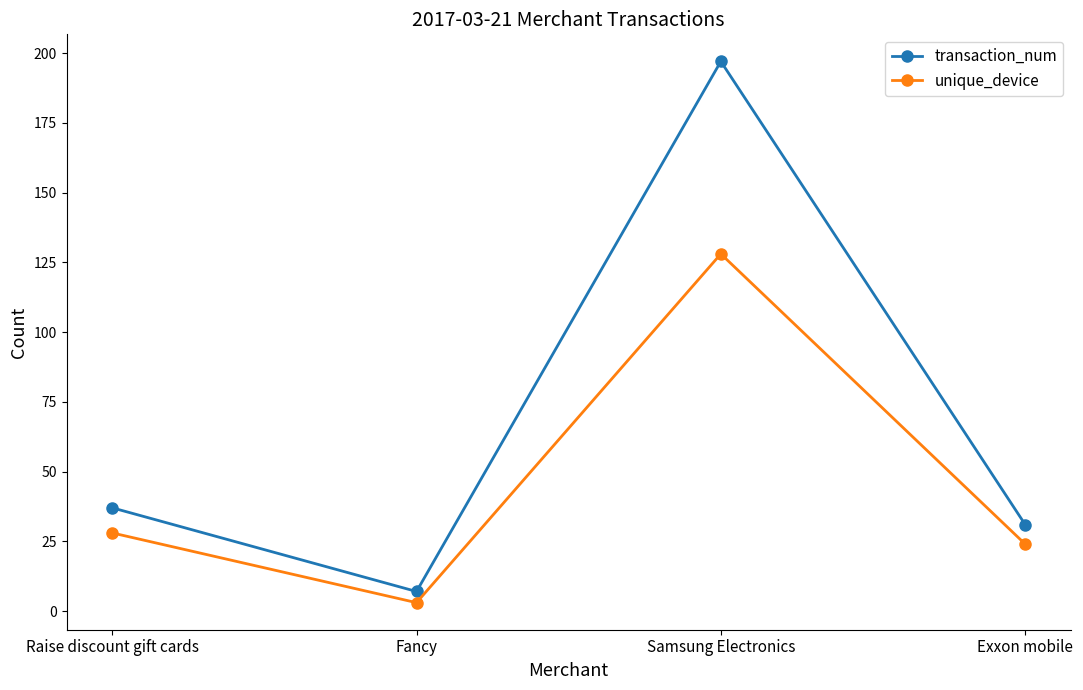

True or false: transaction_num and unique_device intersect in this chart.

False